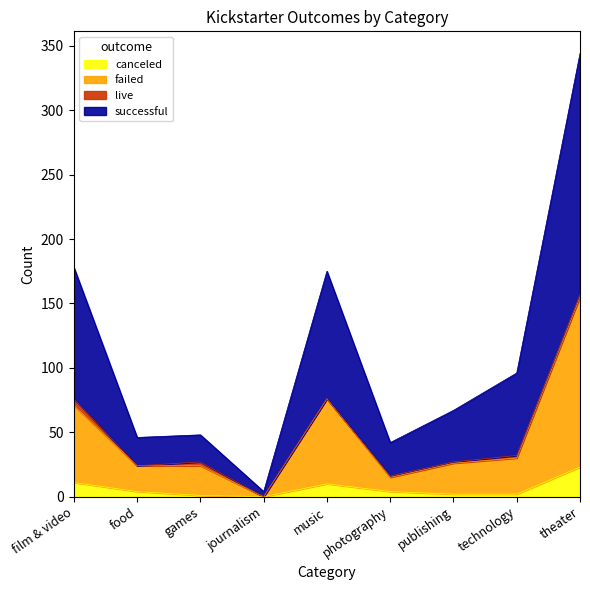

At which label is failed closest to 77?

music